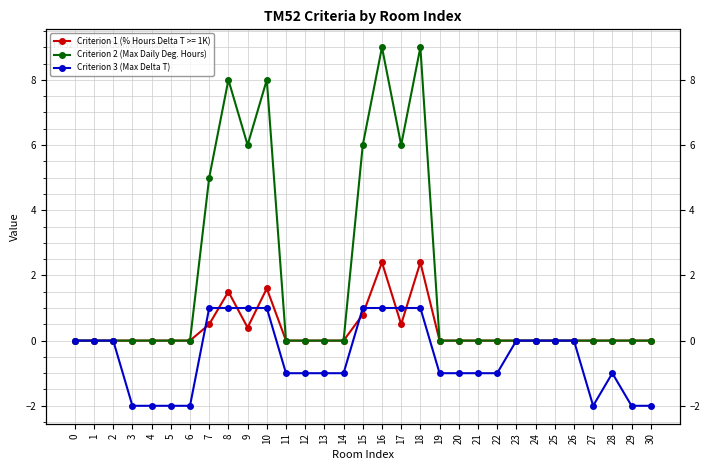

Rank the categories by Criterion 3 (Max Delta T) value from highest to lowest.

7, 8, 9, 10, 15, 16, 17, 18, 0, 1, 2, 23, 24, 25, 26, 11, 12, 13, 14, 19, 20, 21, 22, 28, 3, 4, 5, 6, 27, 29, 30